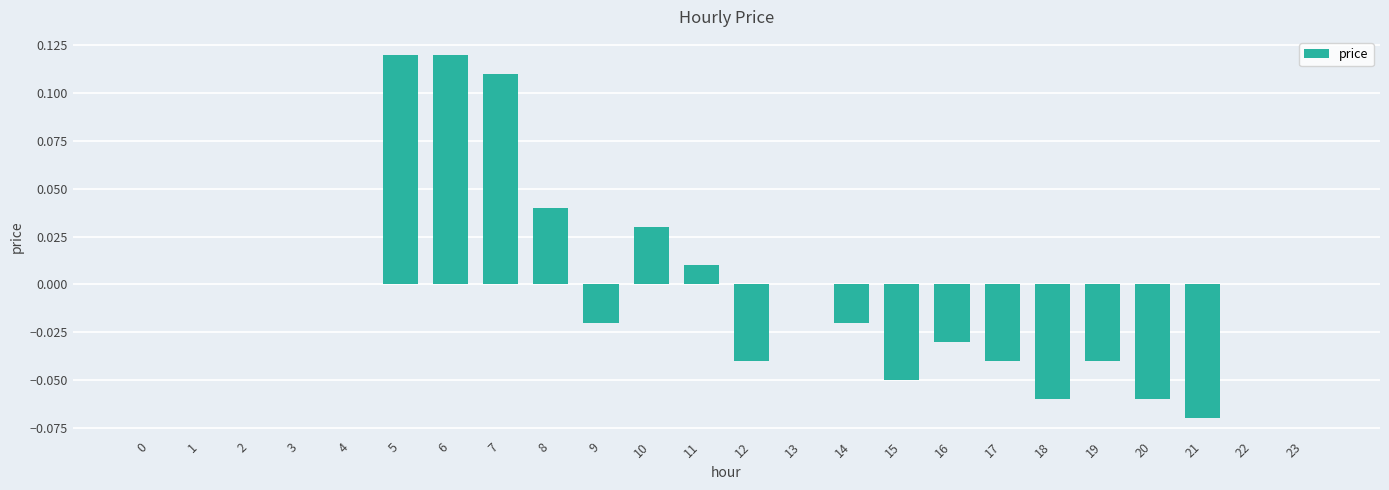

Between 10 and 8, which is larger?

8